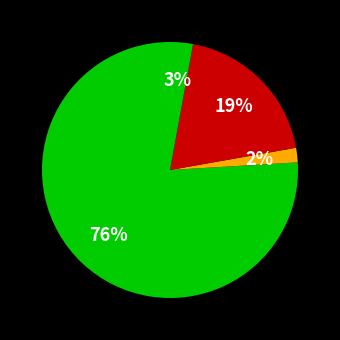

Count the number of slices in the pie.

4